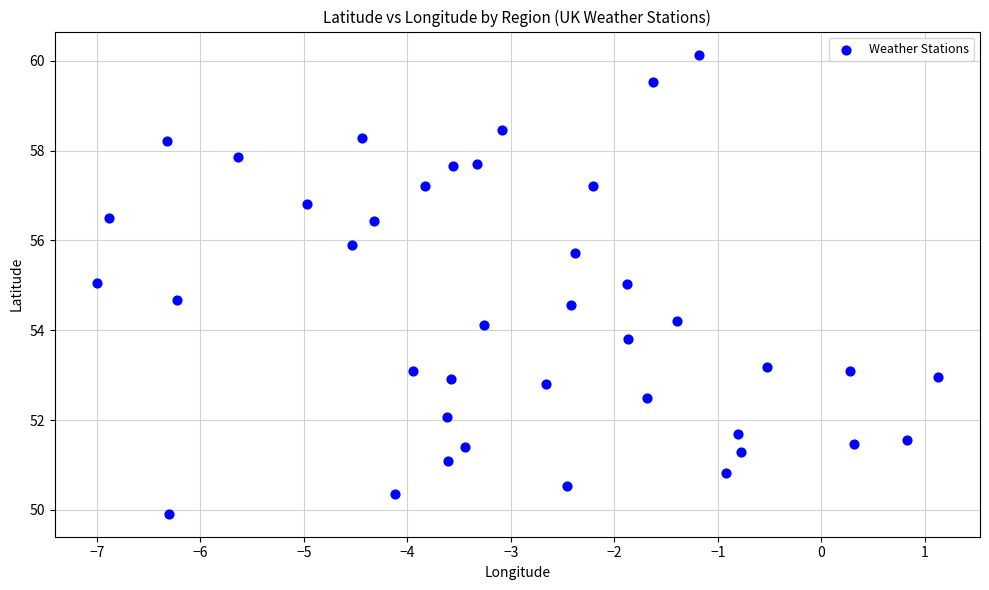

What is the range of X values (max minus min)?

8.1